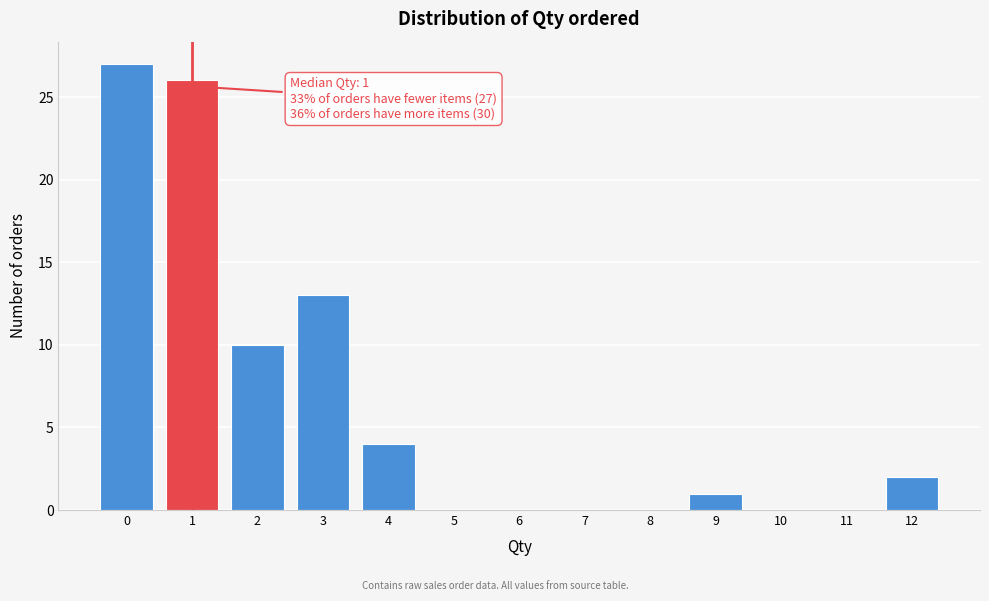

Over which range of the x-axis is the bar tallest?

-0.5 to 0.5